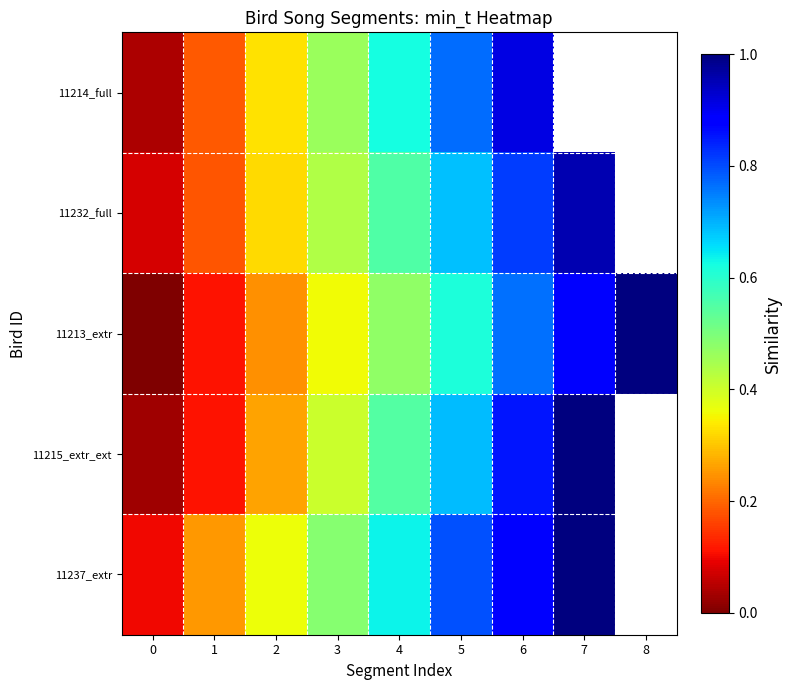

Which series has the largest total across all categories?

11213_extr